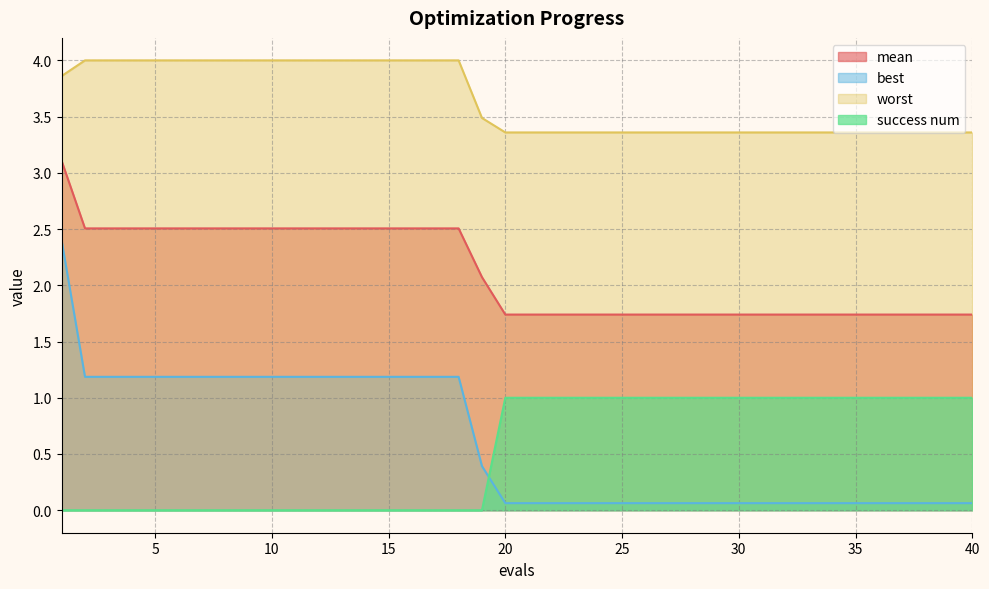

What are all the series names shown in the legend?

mean, best, worst, success num